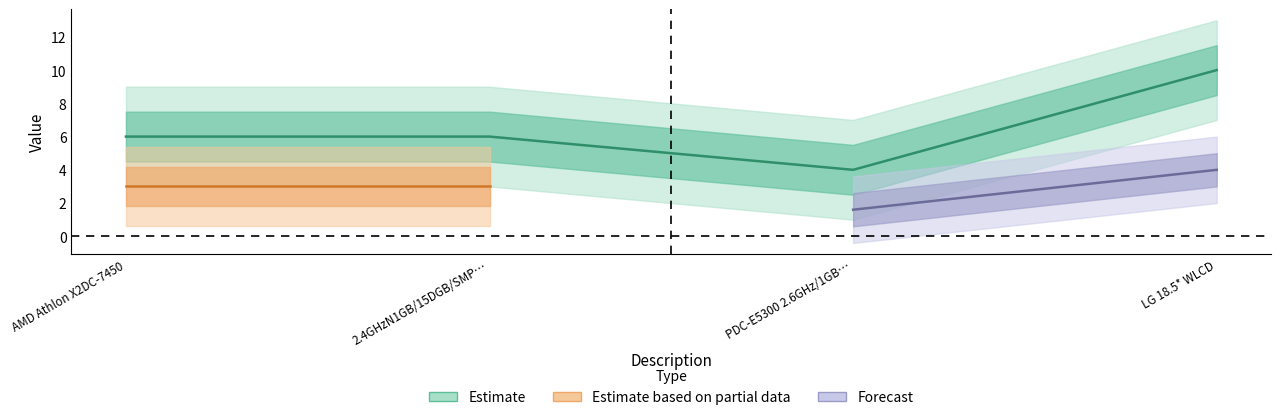

The value of Qty. at LG 18.5* WLCD is 10. True or false?

True